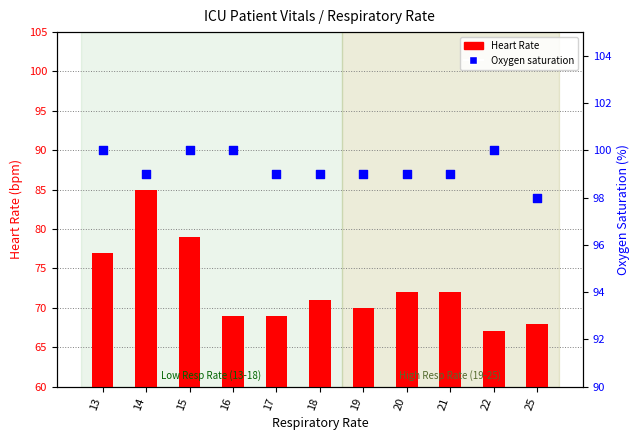

Is the value of Oxygen saturation at 25 greater than the value of Heart Rate at 17?

Yes